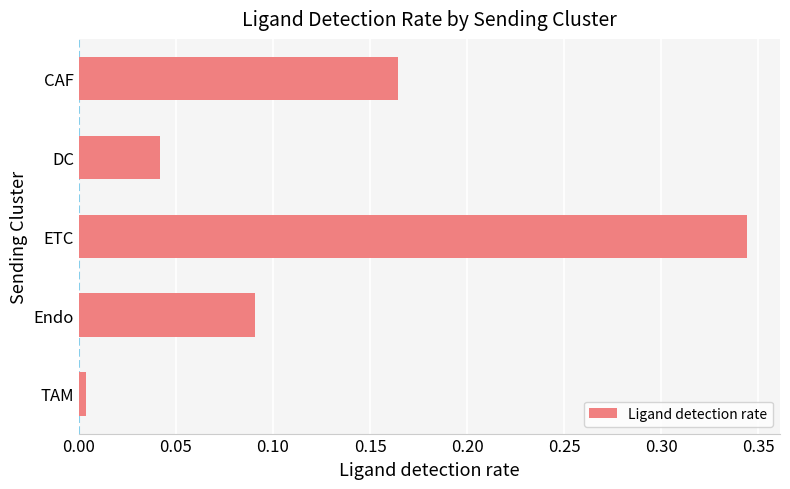

List the labels in order of value, smallest first.

TAM, DC, Endo, CAF, ETC